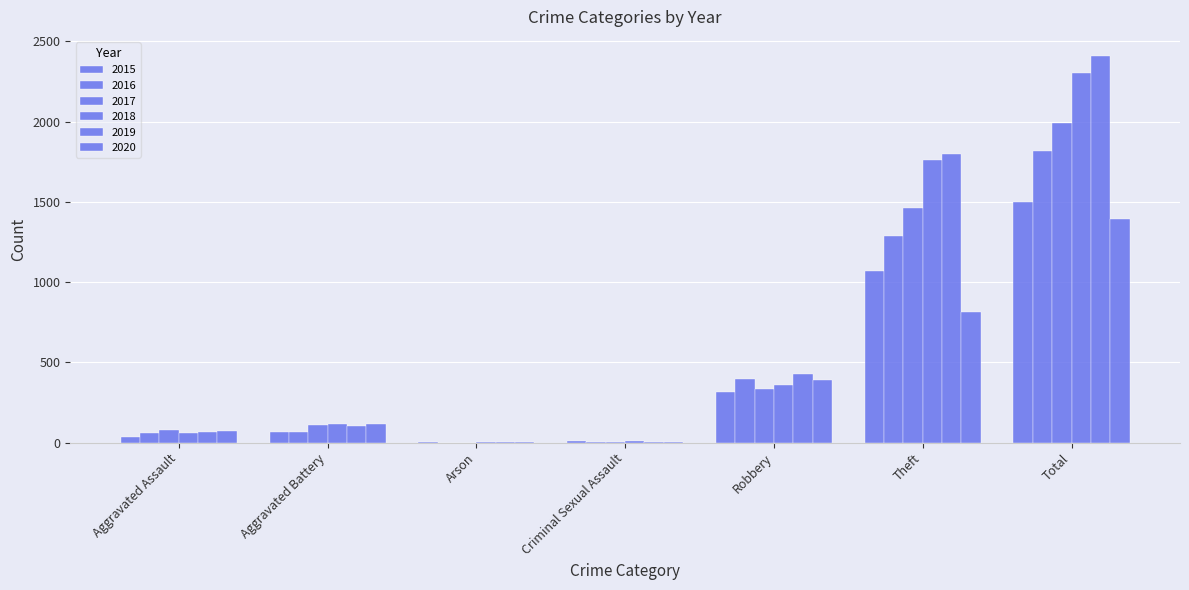

What is the label of the 2nd bar from the right?

Theft